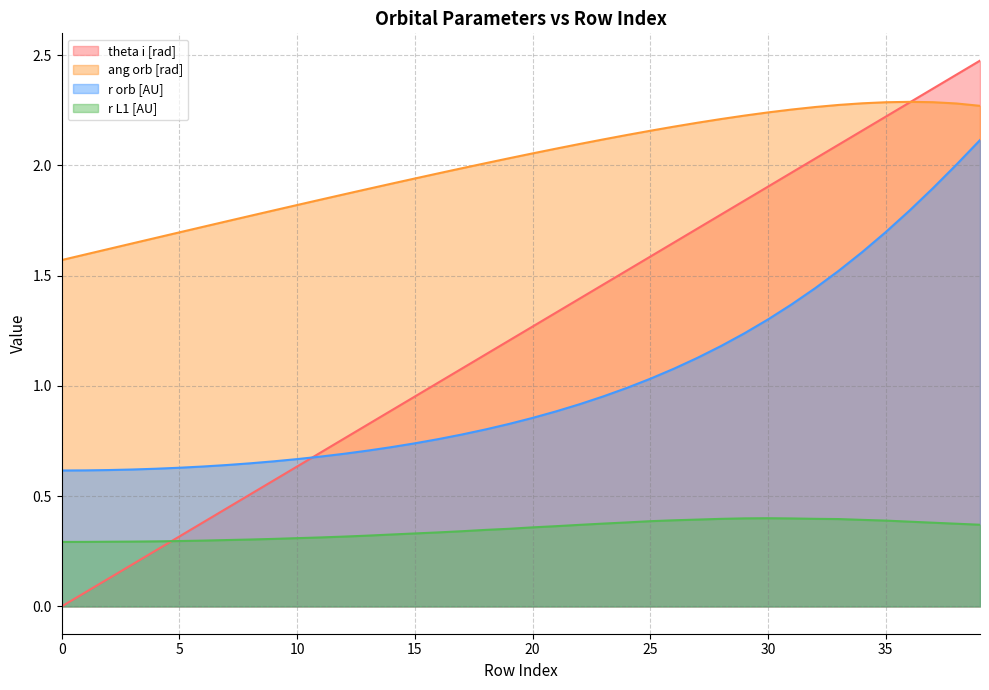

What is the difference between the r orb [AU] values at 14 and 19?

0.1